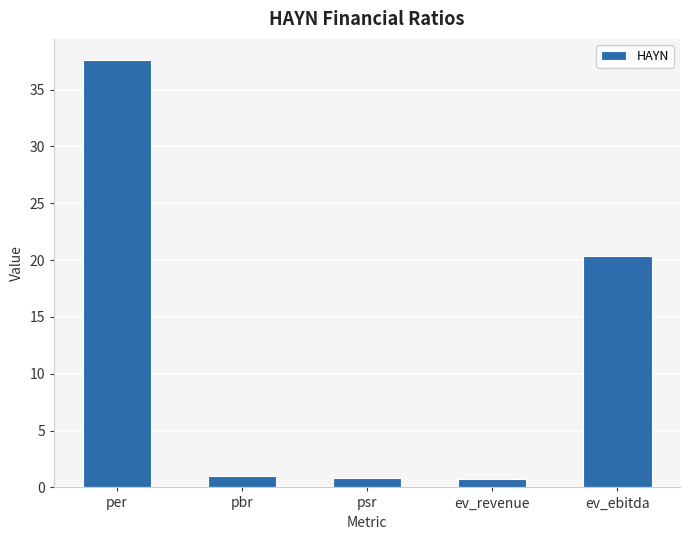

What is the difference between the maximum and second lowest values?

36.8